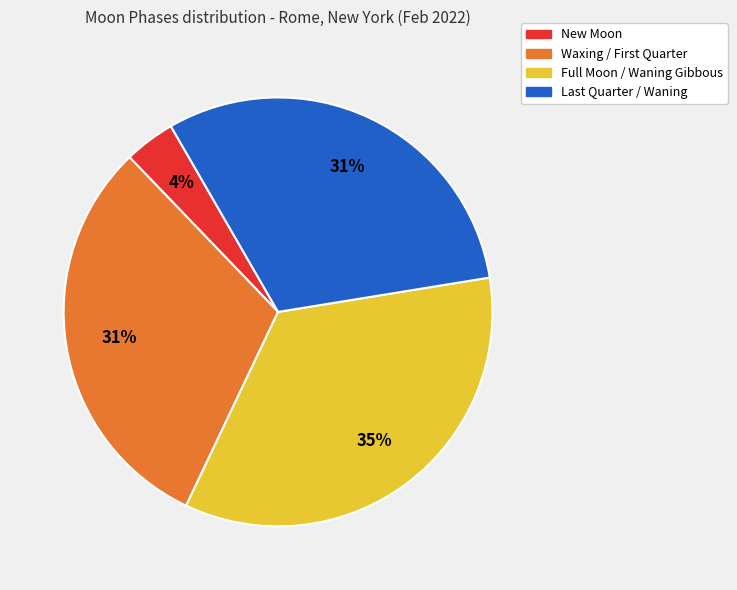

To the nearest percent, what is the average slice percentage?

25%